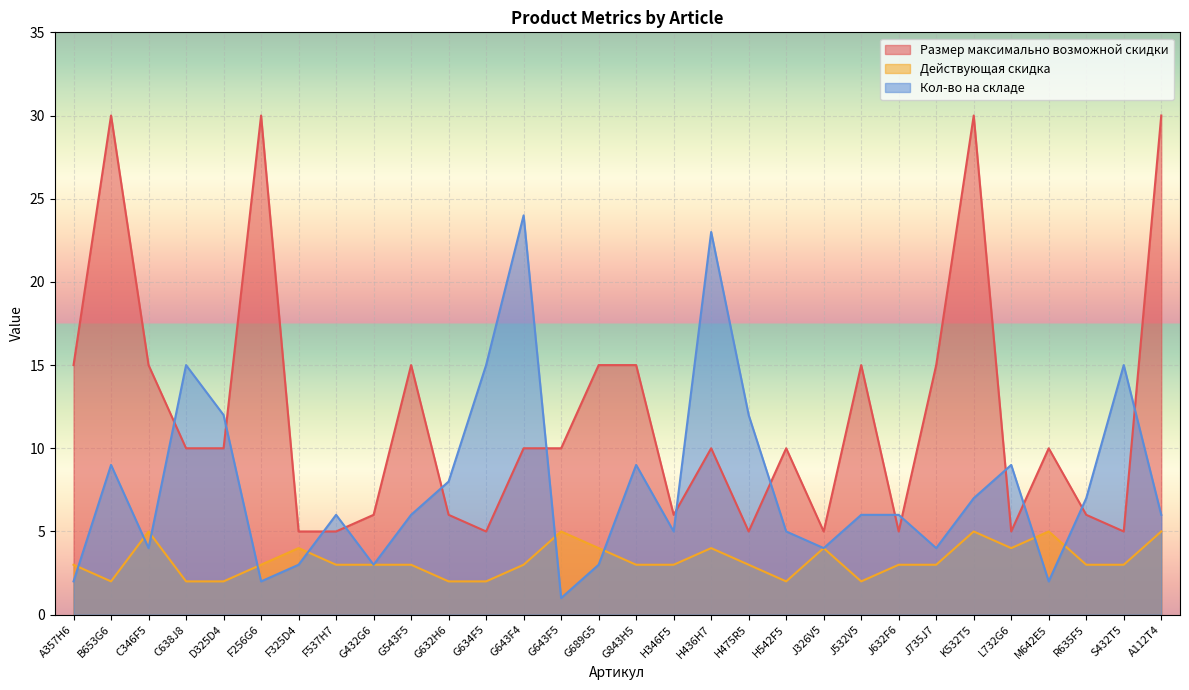

At how many categories does at least one series exceed 16?

6